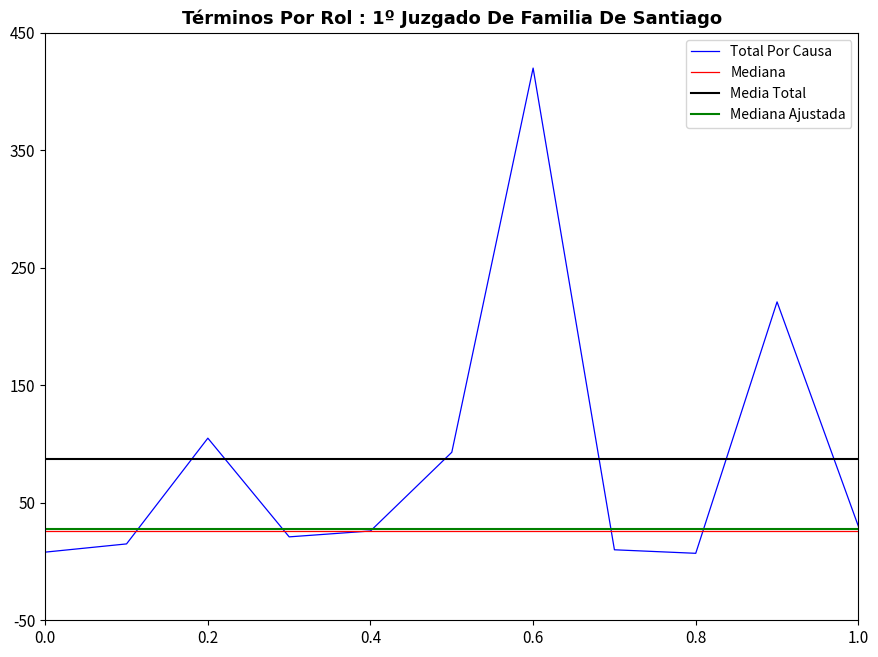

Which series has the largest range (max minus min)?

Total Por Causa